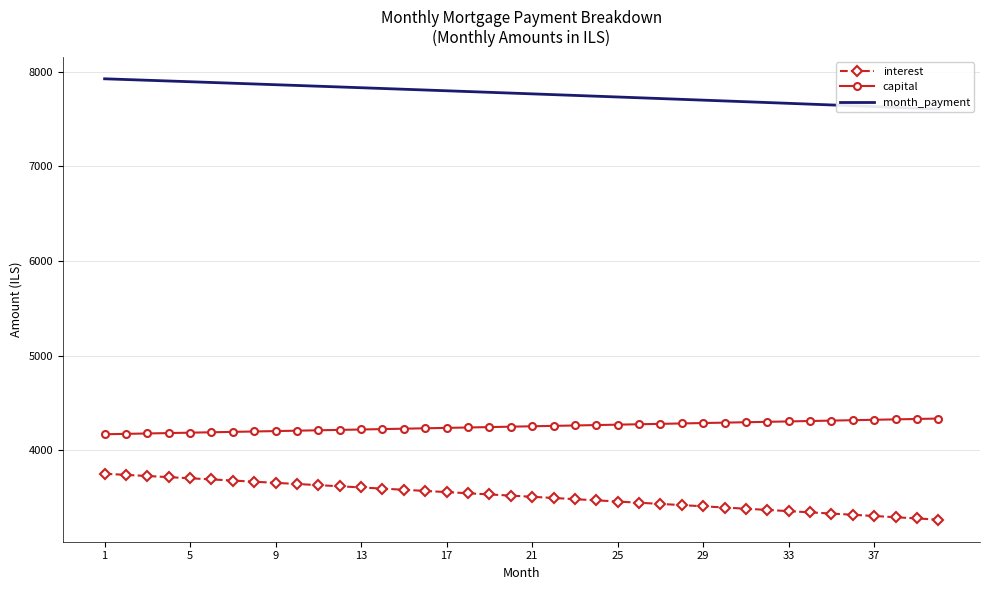

At which category is the sum across all series the highest?

1